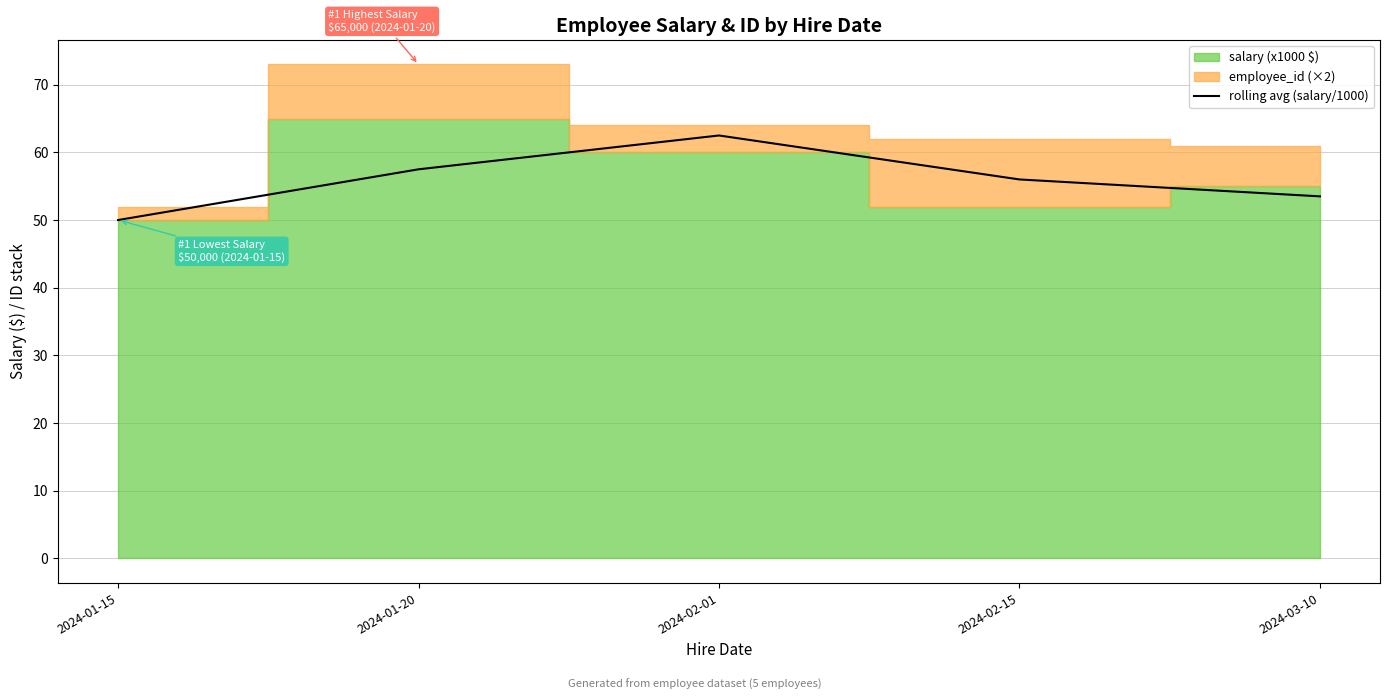

What is the label of the 5th point from the right?

2024-01-15